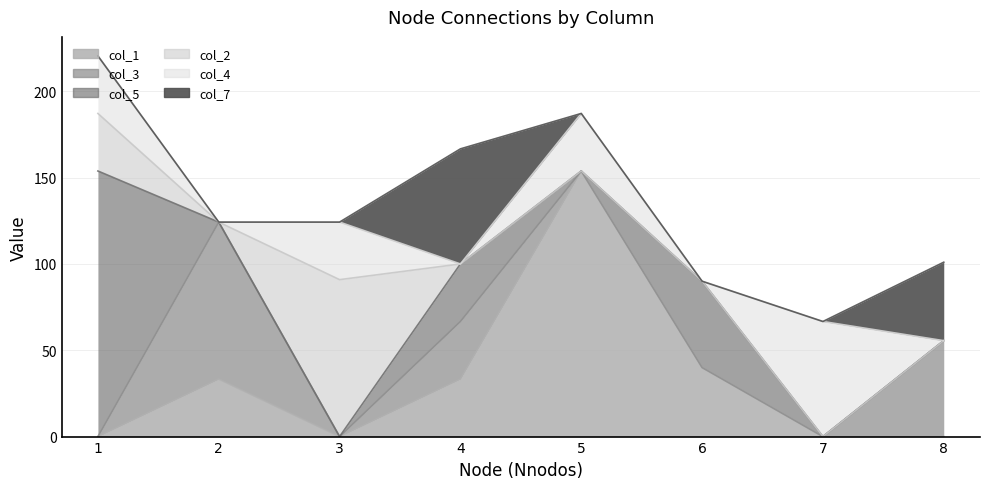

What is the difference between the highest and lowest values at 8?

55.6